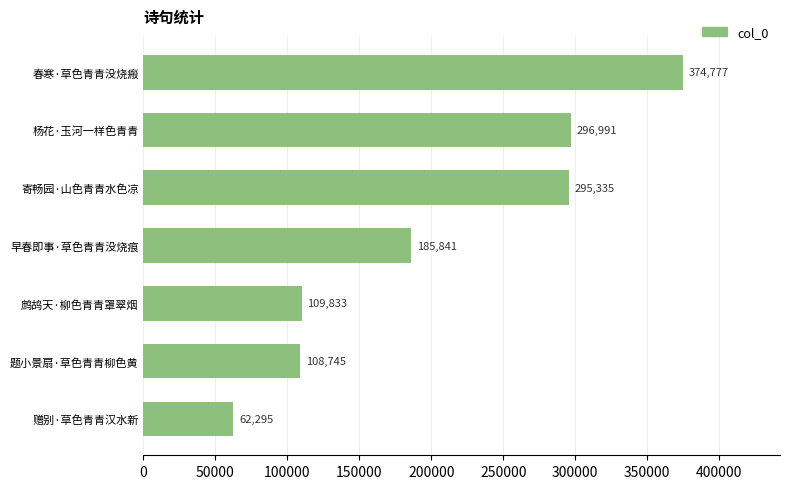

Is it true that the value at 杨花·玉河一样色青青 is 296991?

True